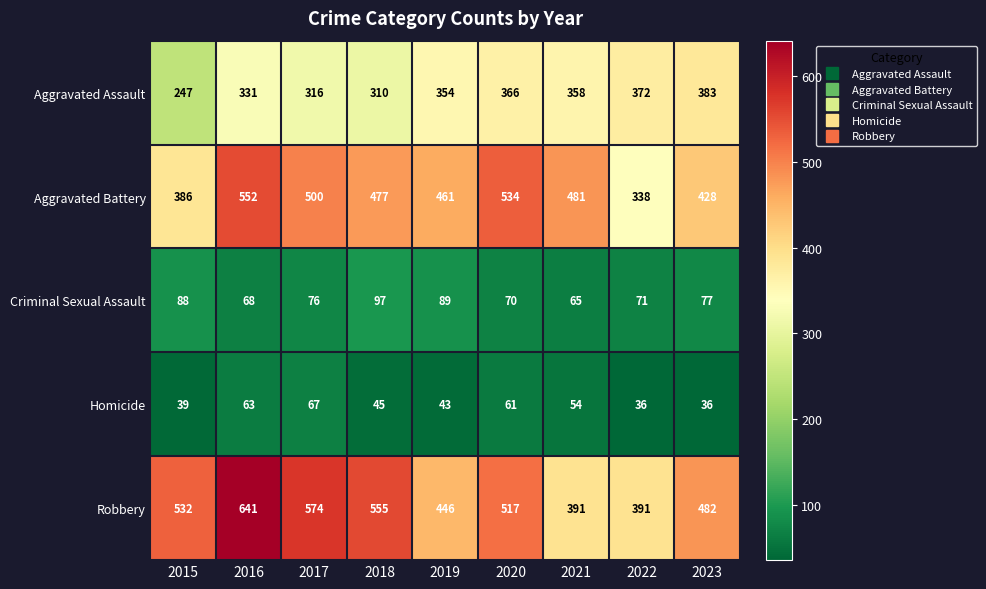

At which category is the sum across all series the highest?

2016